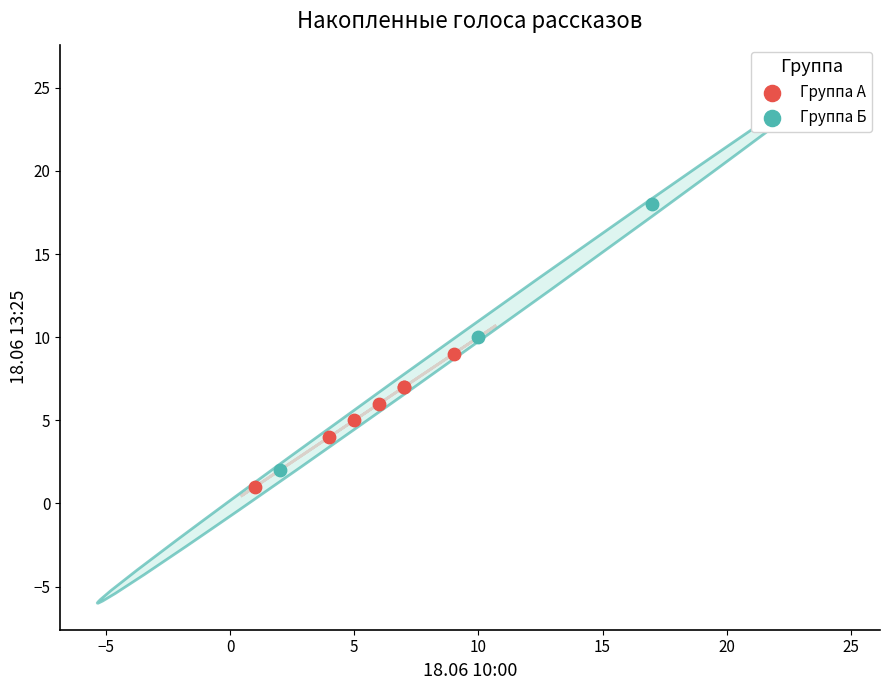

Which series has the widest spread of Y values?

Группа Б